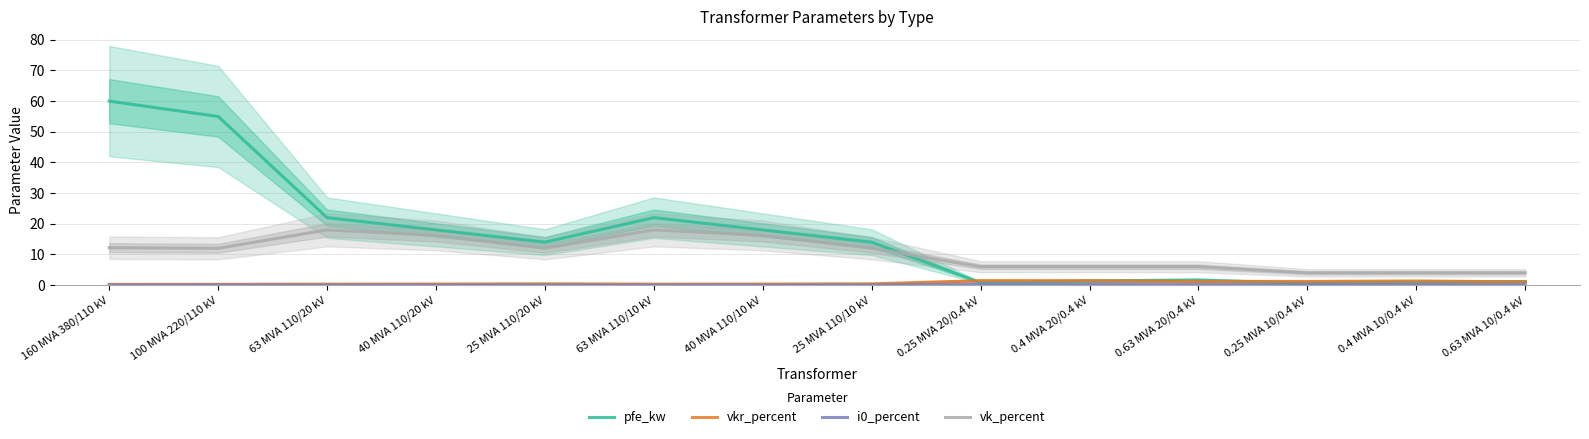

Rank the series at 25 MVA 110/10 kV from highest to lowest value.

pfe_kw, vk_percent, vkr_percent, i0_percent